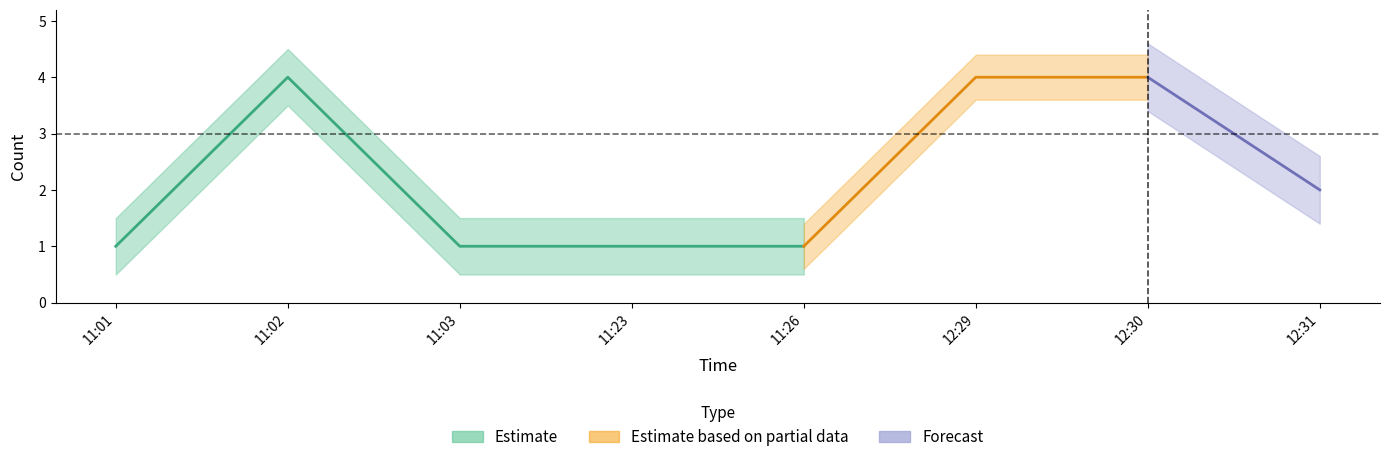

What is the maximum value shown in the chart?

4